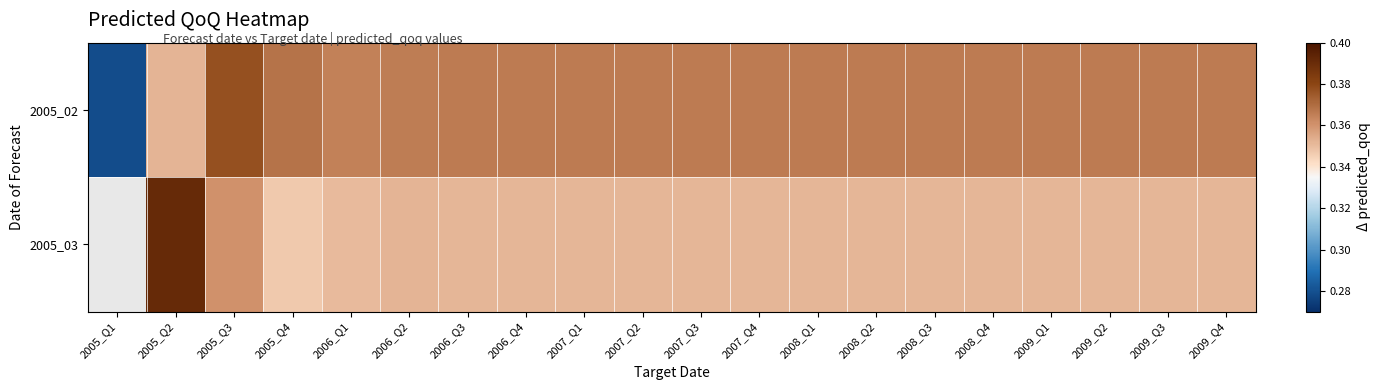

How many values in the 2005_03 series exceed 0?

19